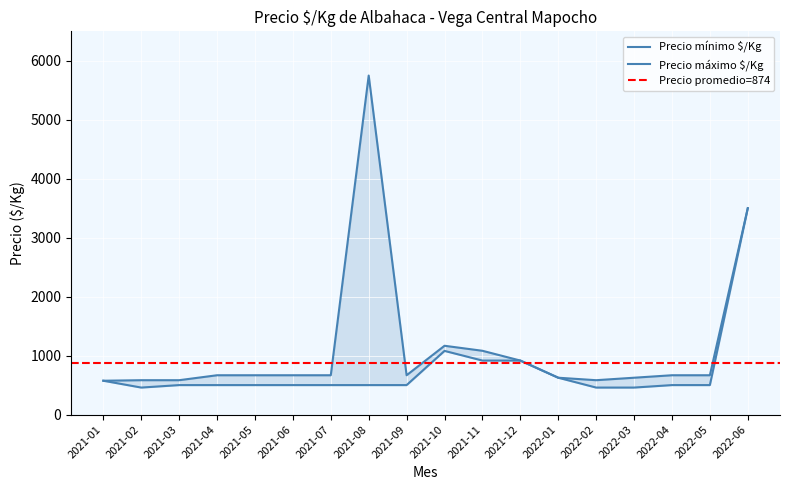

Count the number of data series in this chart.

2